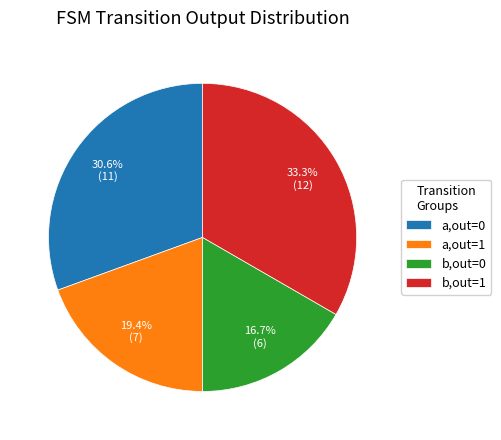

Combined, what portion of the pie is a,out=1 and a,out=0?

50.0%